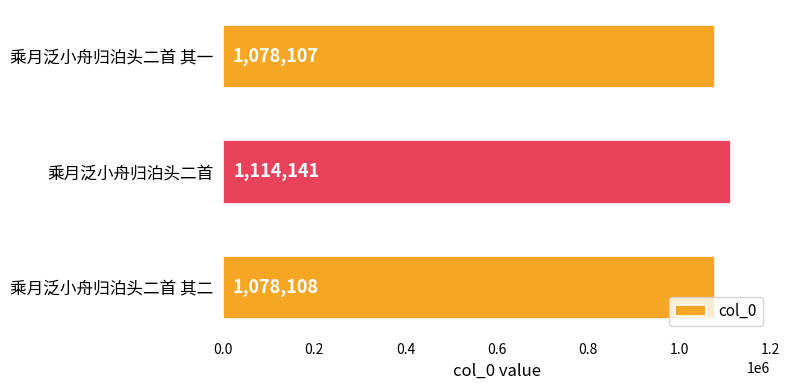

What is the maximum value shown in the chart?

1114141